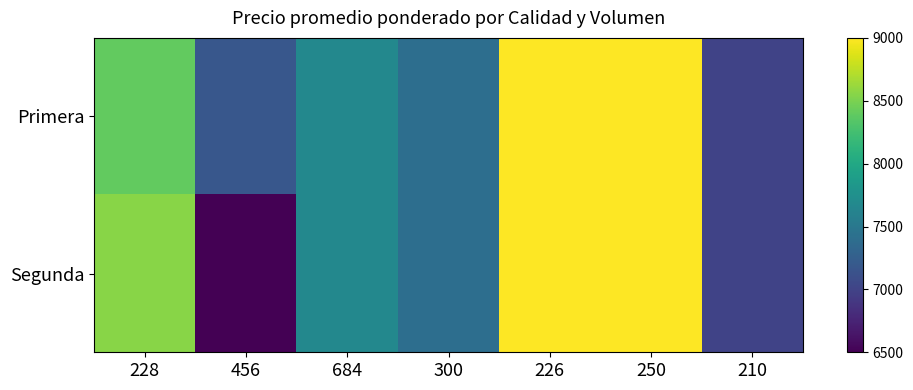

Count the number of categories in the chart.

7